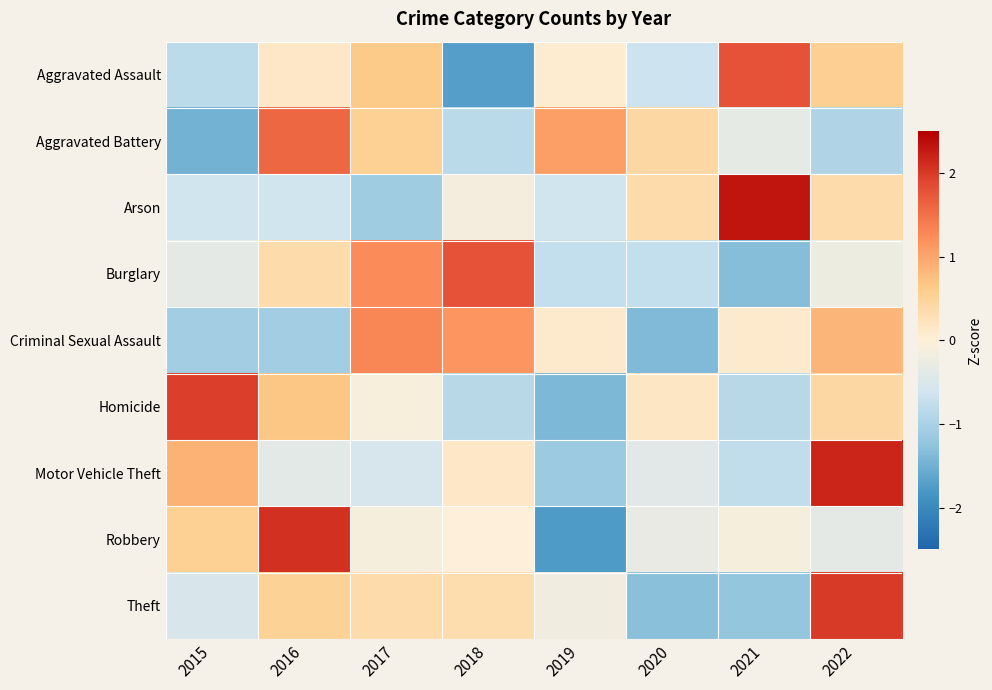

Which category has the lowest value across all series?

2019